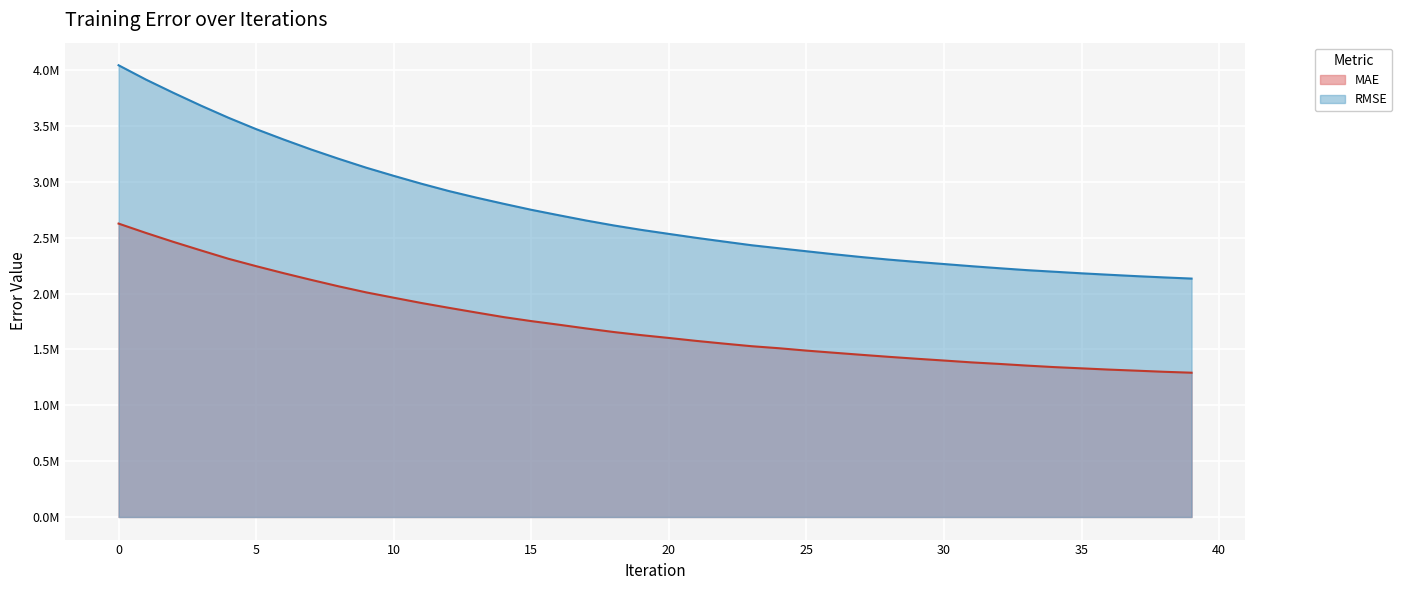

What is the difference between the maximum and minimum values in the MAE series?

1334900.1